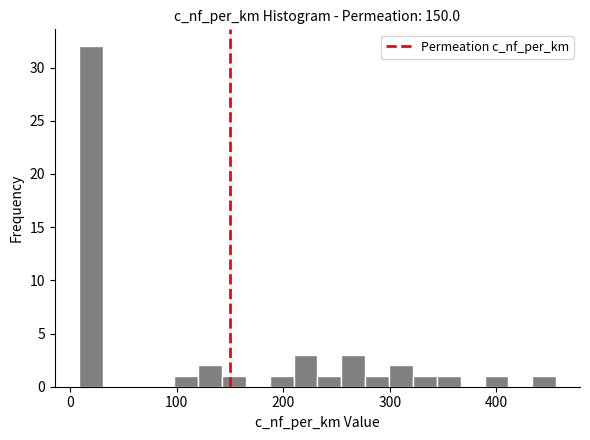

Around what value on the x-axis is the tallest bar? Give the approximate position of its centre, as read against the axis.

20